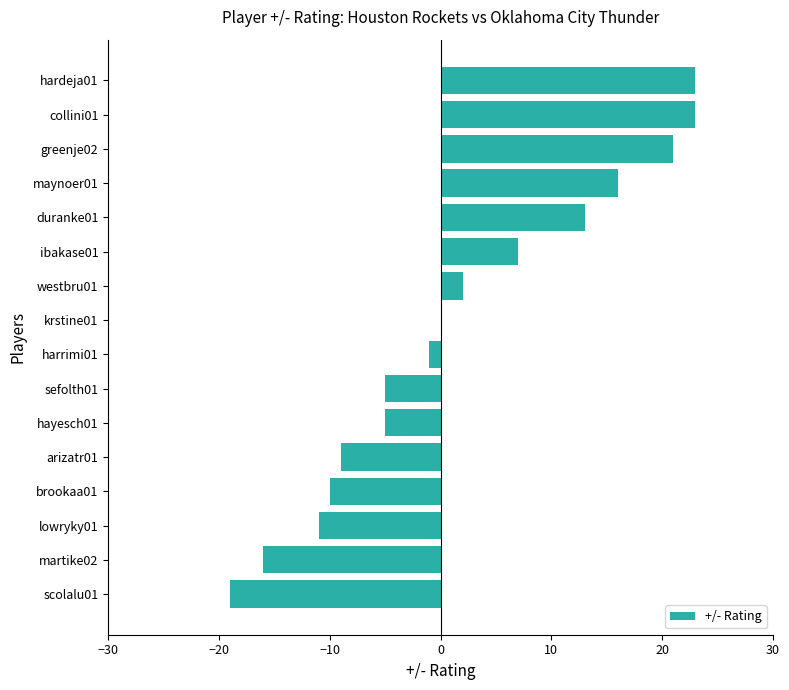

The value at arizatr01 is -14. True or false?

False